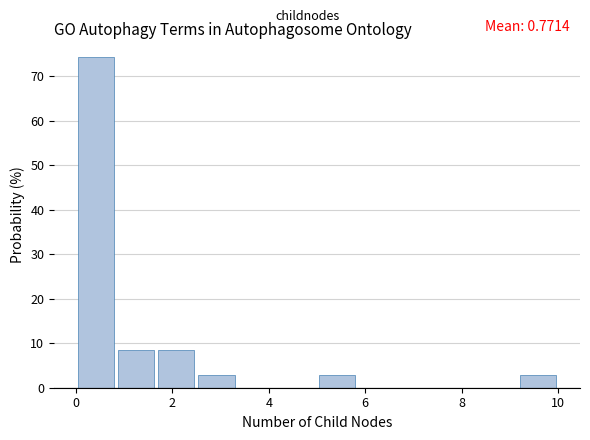

Which range on the x-axis has the tallest bar?

0.0 to 0.8